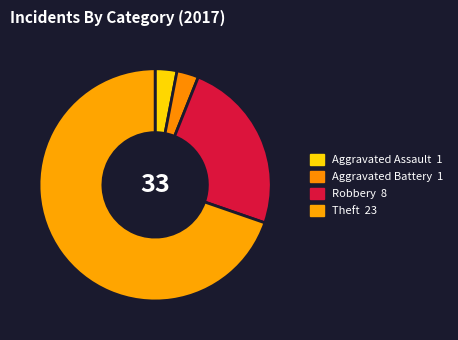

What is the ratio of the value at Robbery to the value at Theft?

0.3